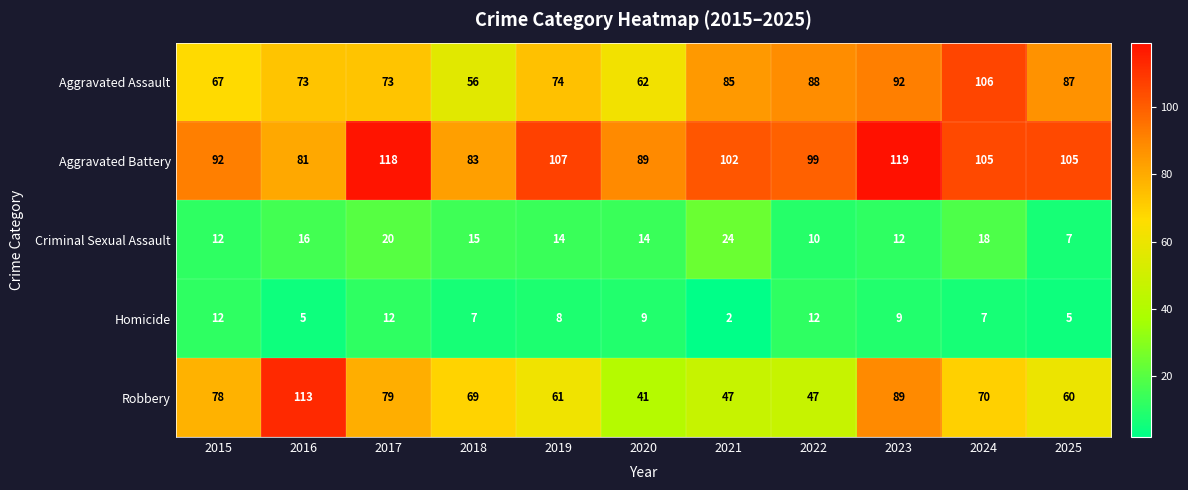

What is the difference between the maximum and second lowest values in the Aggravated Assault series?

44